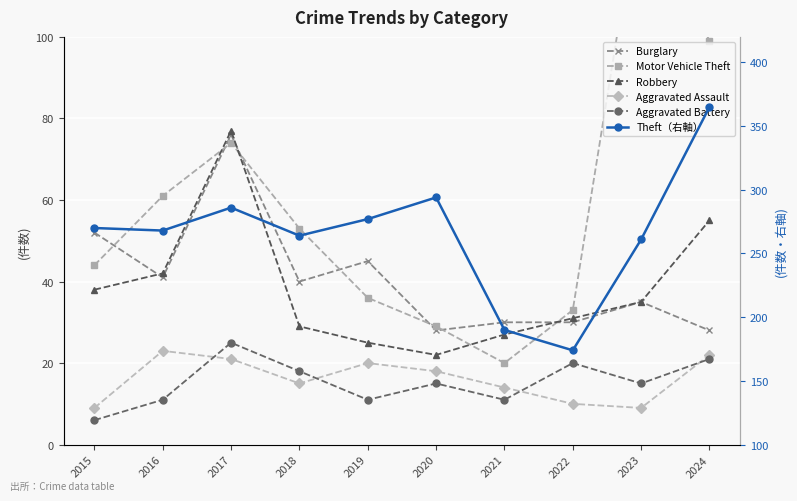

How many categories are shown in the chart?

10